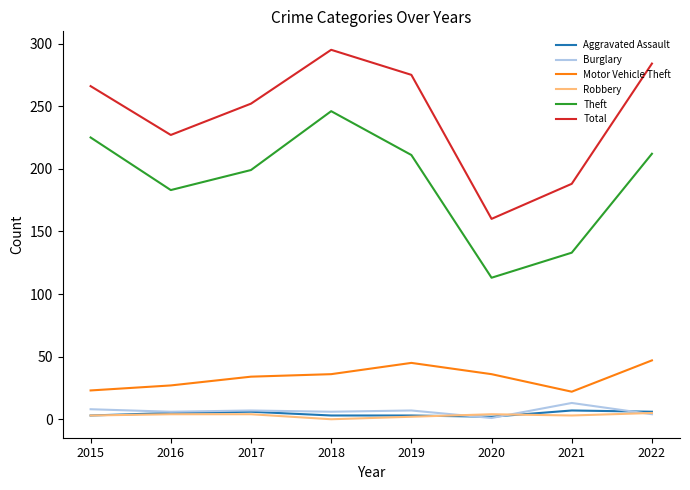

Read the Motor Vehicle Theft value at 2020, to the nearest 5.

35